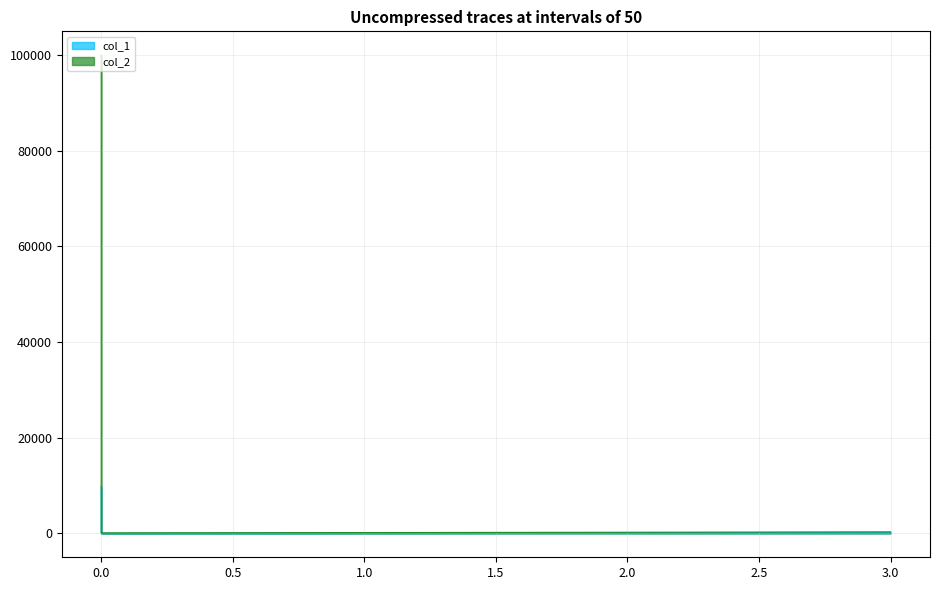

Does the chart display data point markers on the line(s)?

No